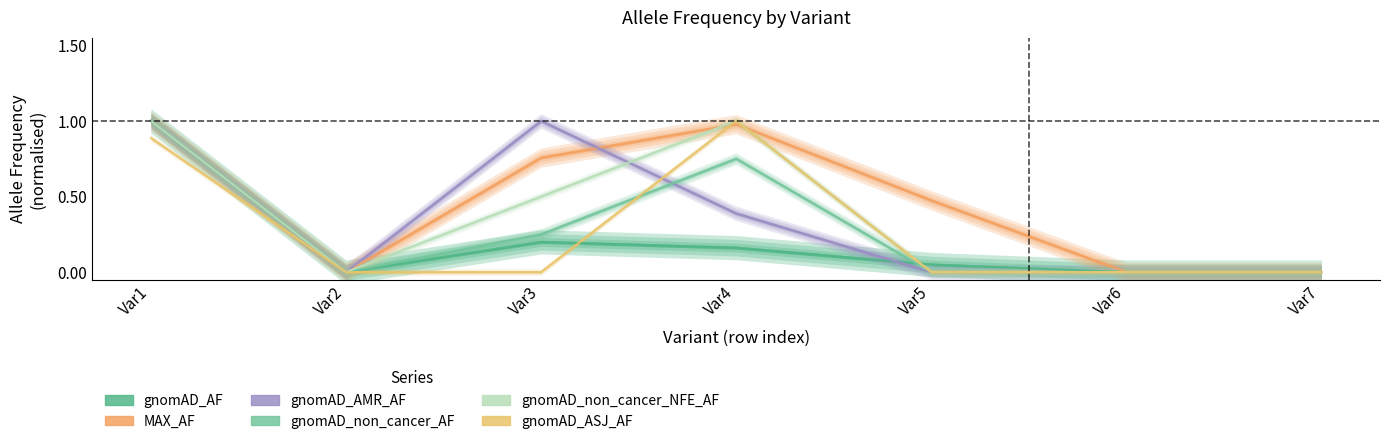

How many gnomAD_ASJ_AF values are between 0 and 1?

7